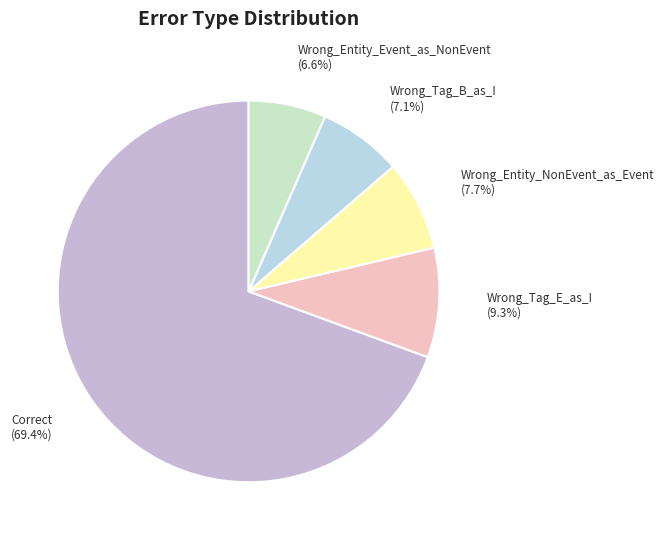

Approximately how many times larger is the value at Wrong_Entity_NonEvent_as_Event compared to Wrong_Tag_E_as_I?

0.8